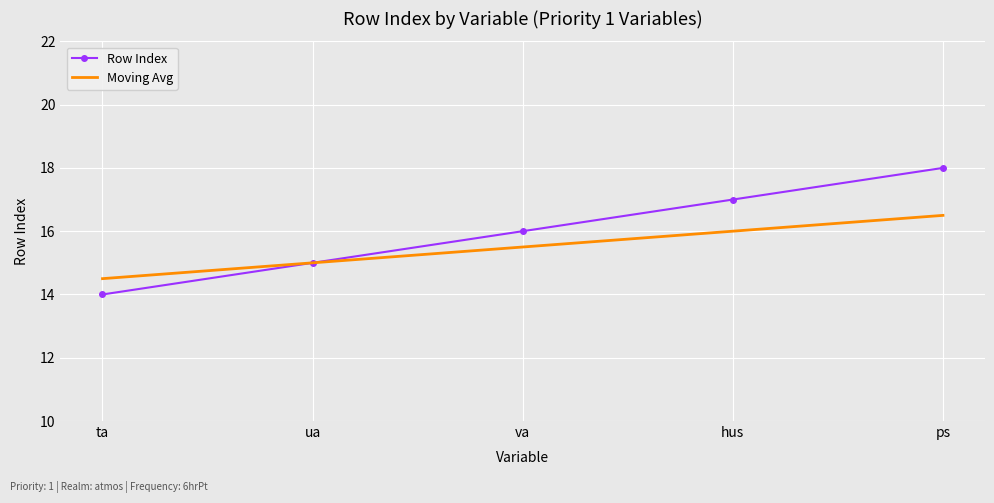

The Row Index series shows 17.0 at hus. True or false?

True